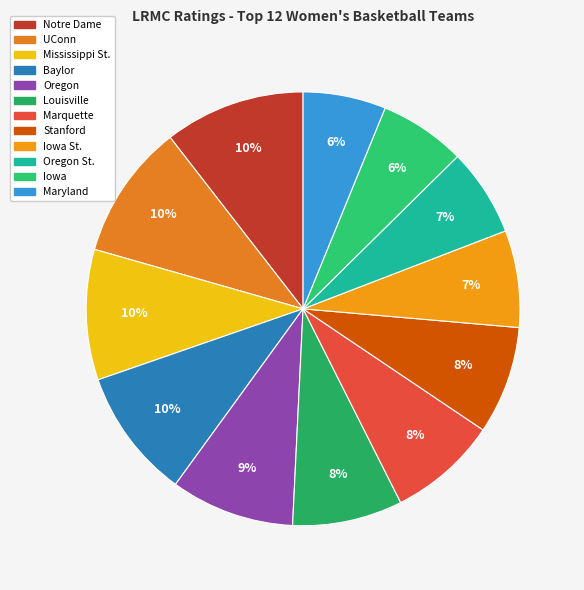

What percentage is the Oregon St. slice, to the nearest percent?

7%